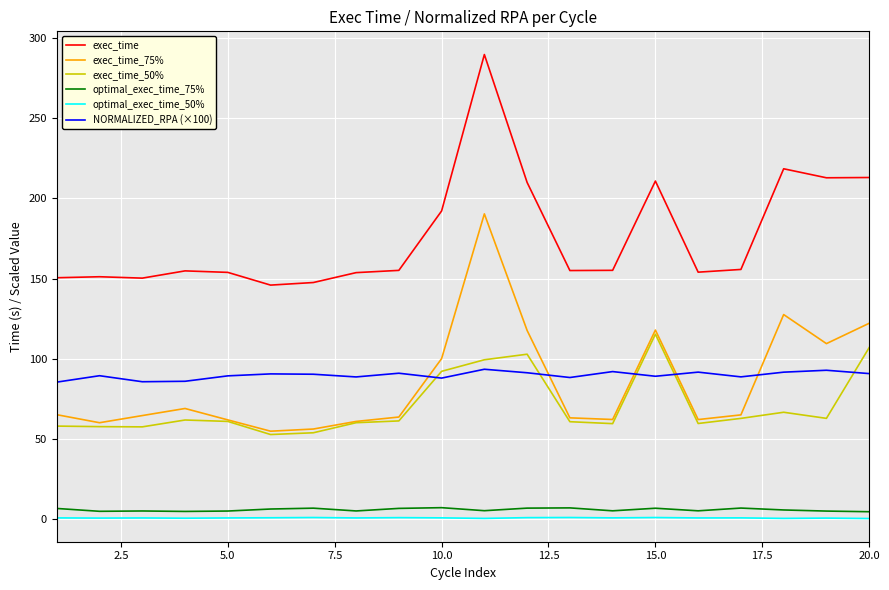

True or false: optimal_exec_time_75% and optimal_exec_time_50% cross at least once.

False